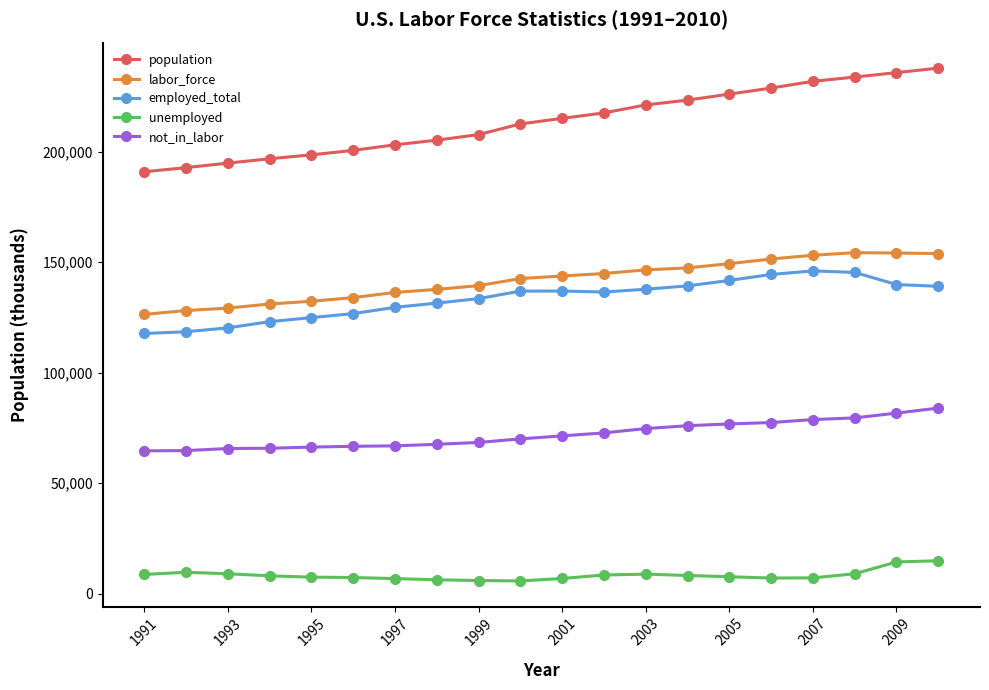

At how many categories does at least one series exceed 18357?

20